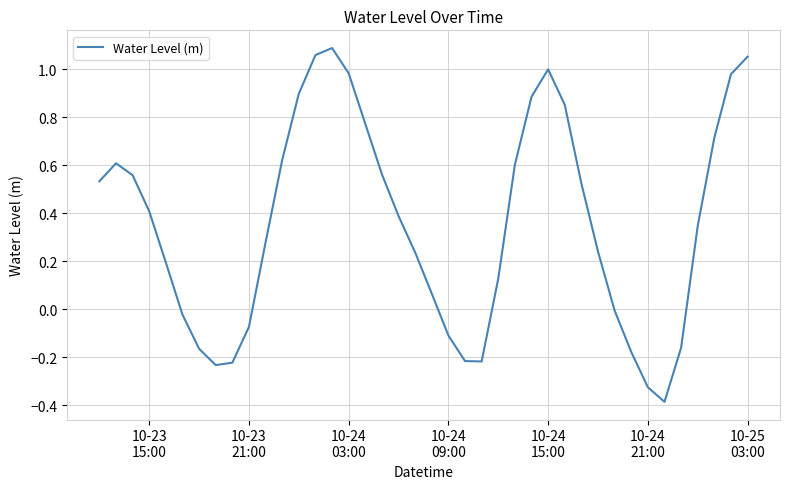

True or false: the data has more than 2 interior local peaks.

True